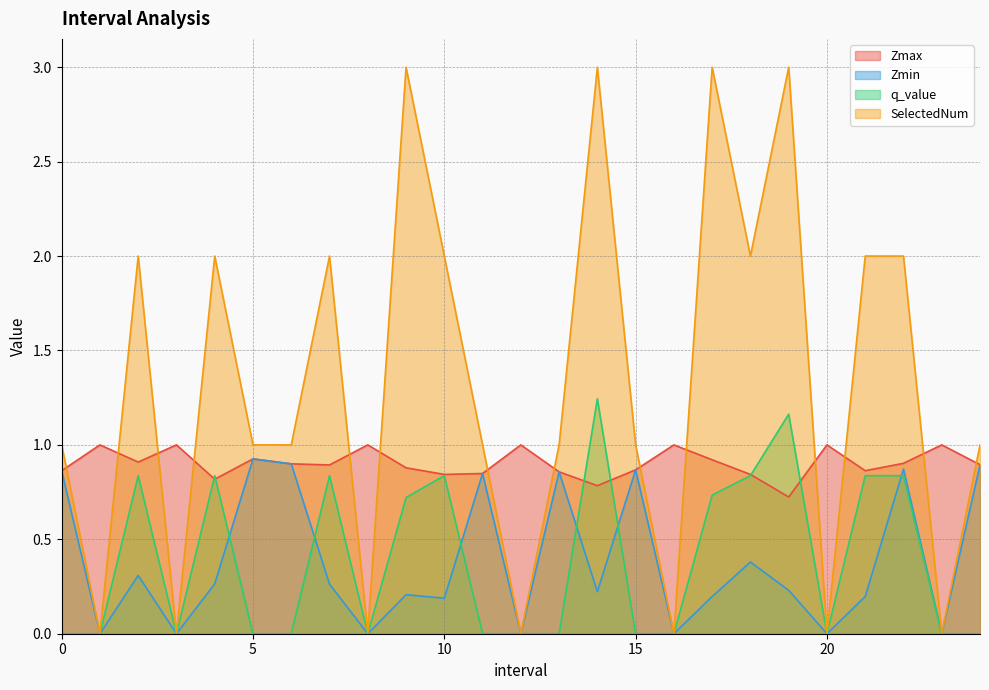

In SelectedNum, how many points are higher than both neighbors (excluding endpoints)?

7